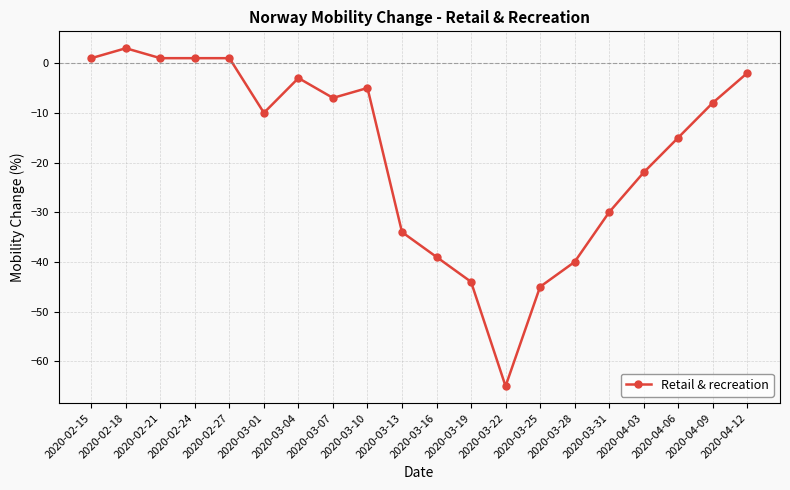

What is the label of the 6th point from the left?

2020-03-01